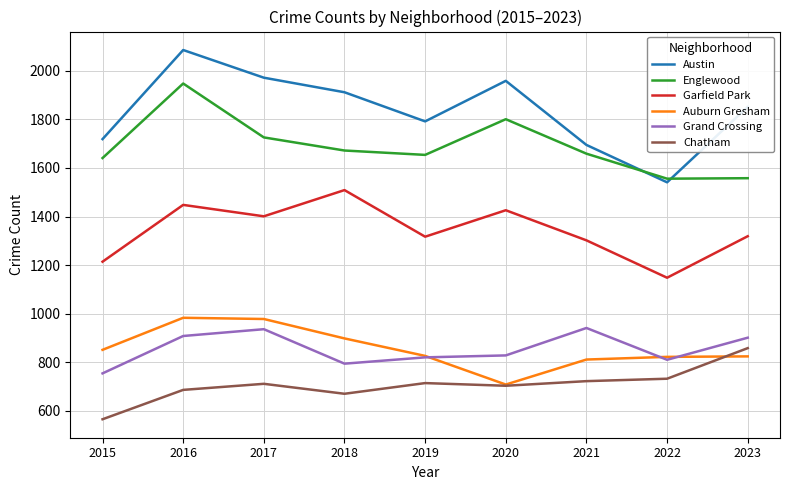

Which series changed the most between 2016 and 2020?

Auburn Gresham